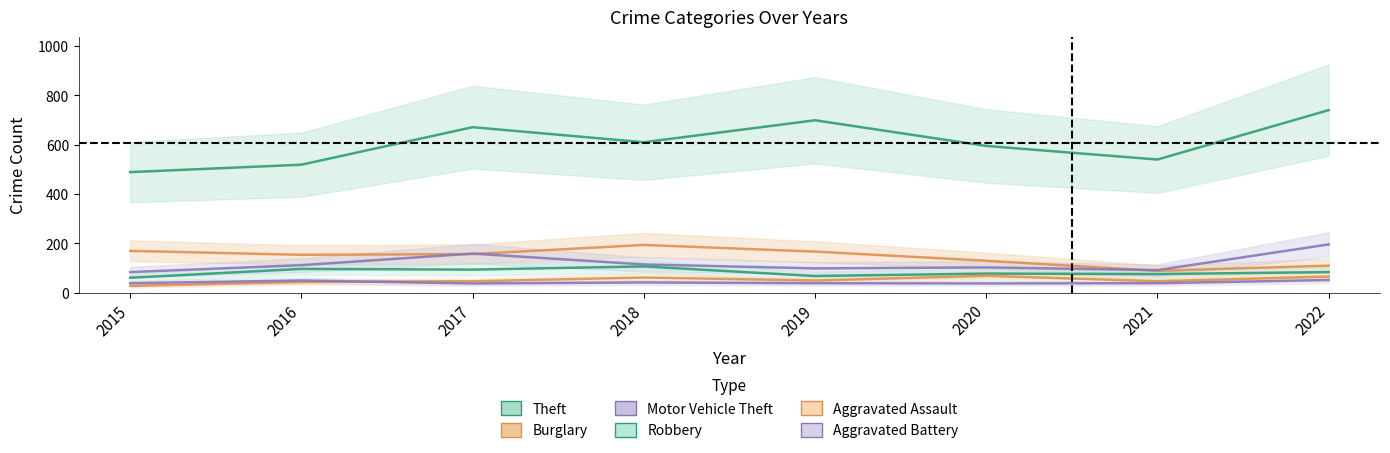

True or false: Burglary has more than 2 interior local peaks.

False